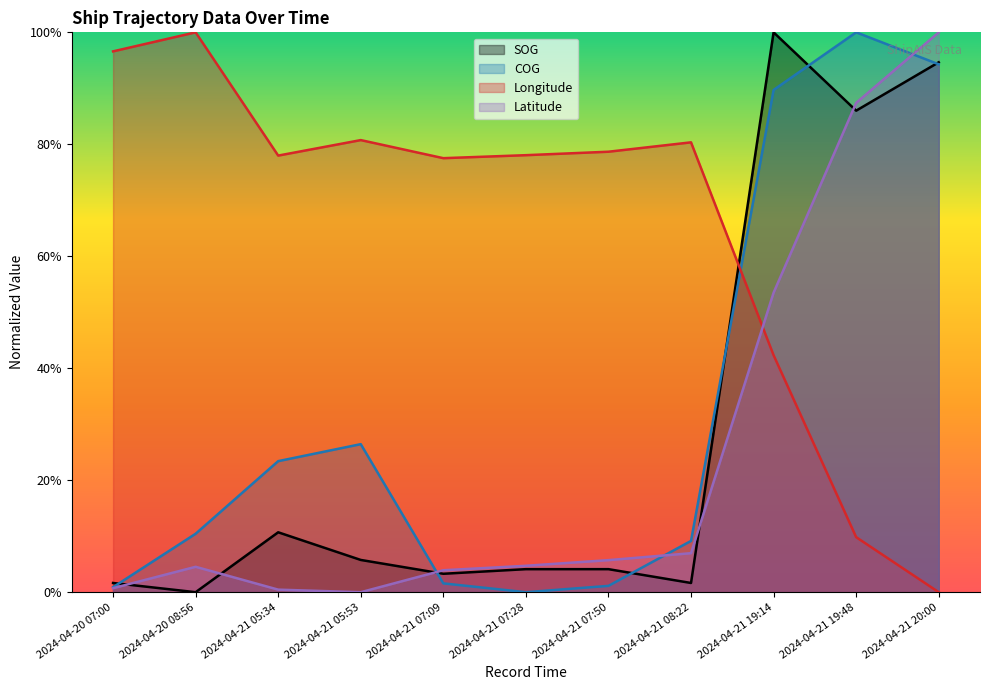

In Latitude, how many points are higher than both neighbors (excluding endpoints)?

1